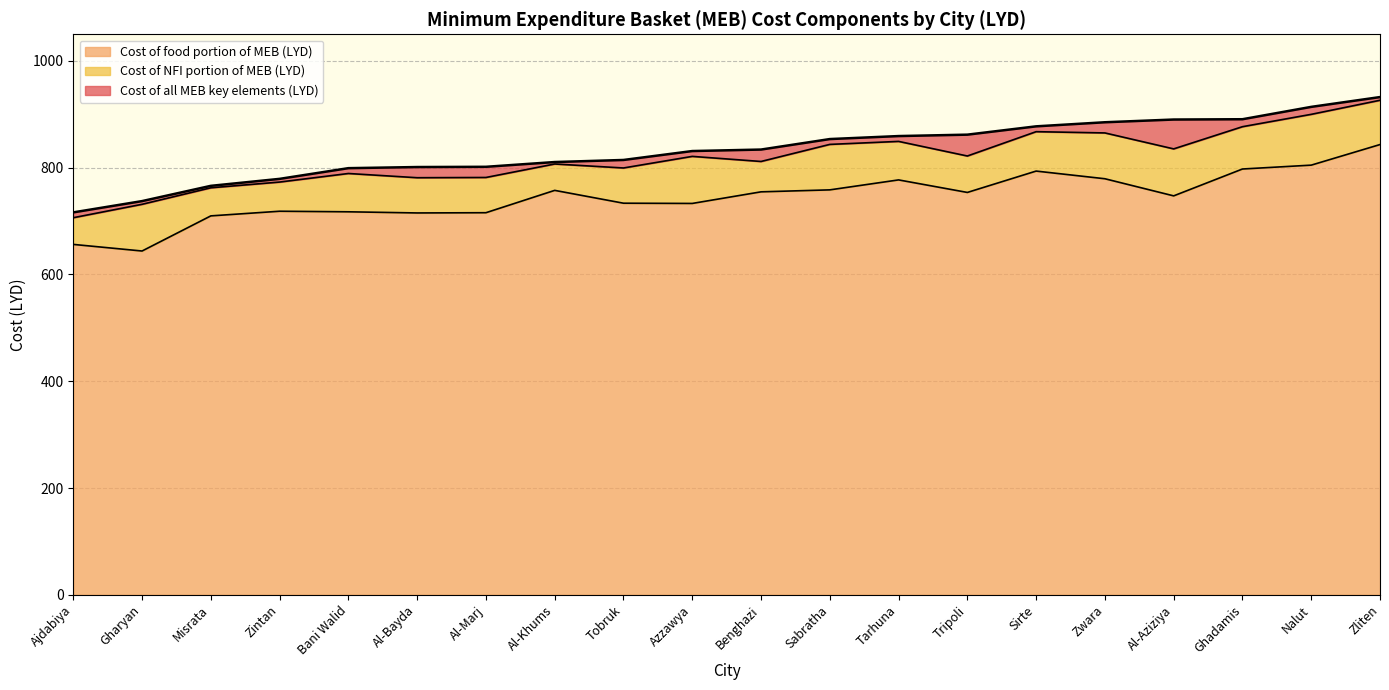

At which category does Cost of food portion of MEB (LYD) reach its first local valley?

Gharyan